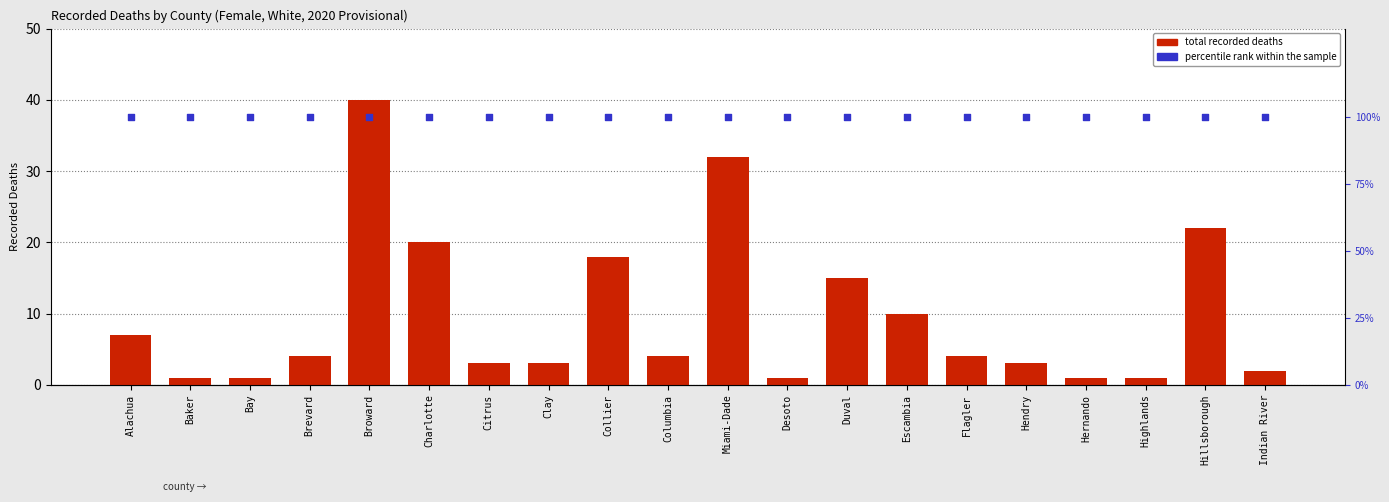

Which series contains the lowest Y value?

total recorded deaths